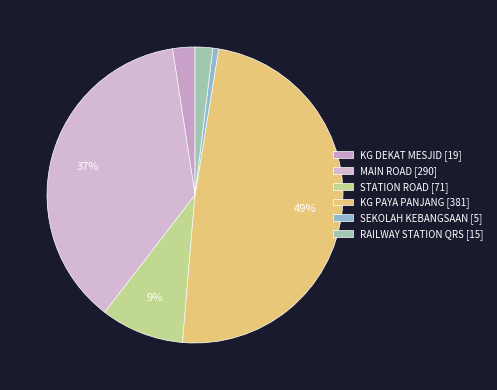

How many slices are in this pie chart?

6